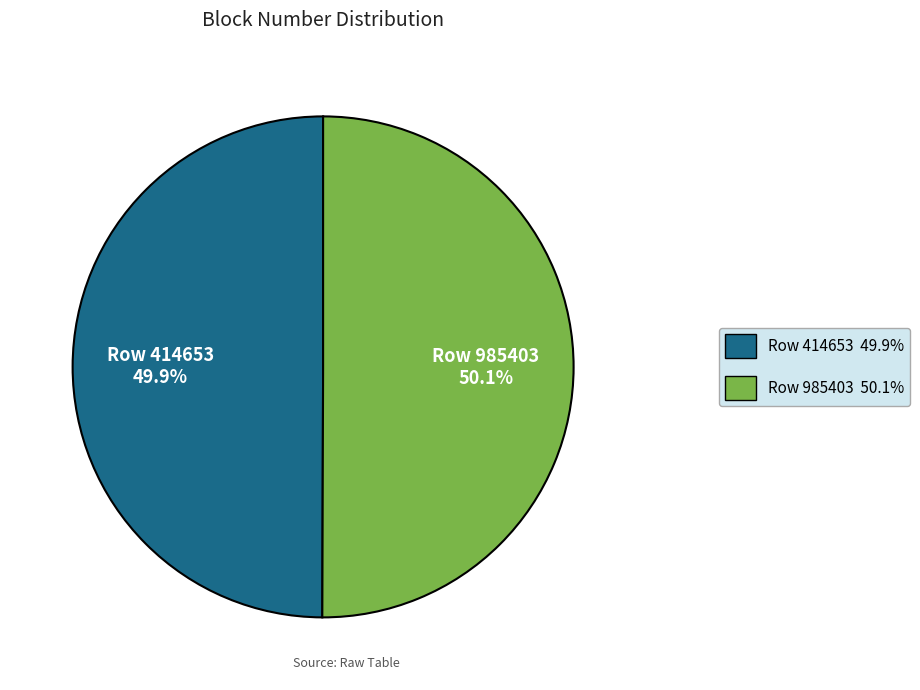

Is there any slice that represents more than half of the pie?

Yes